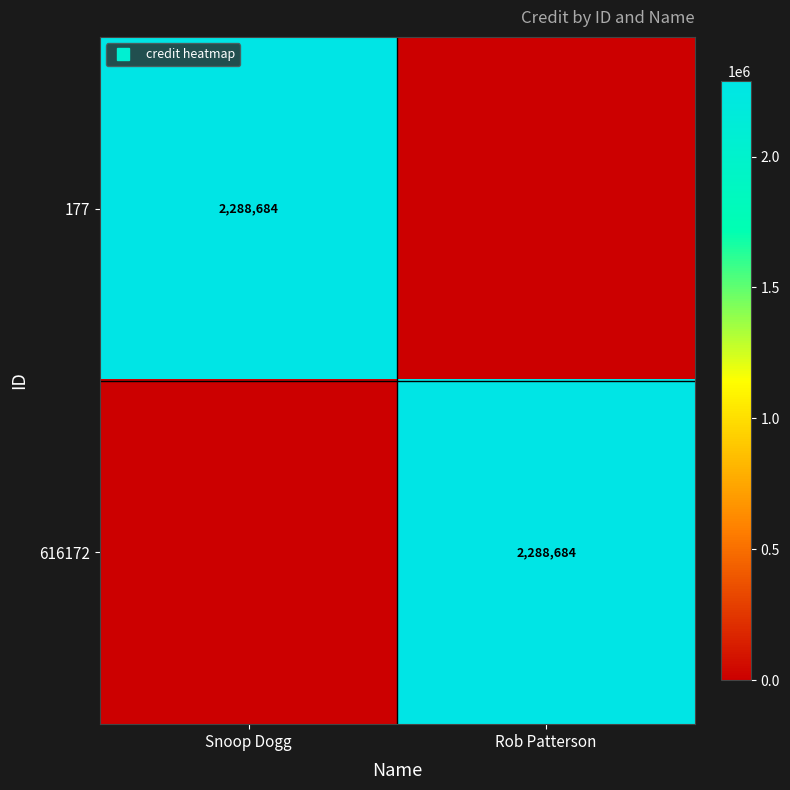

Which series has the largest total across all categories?

177